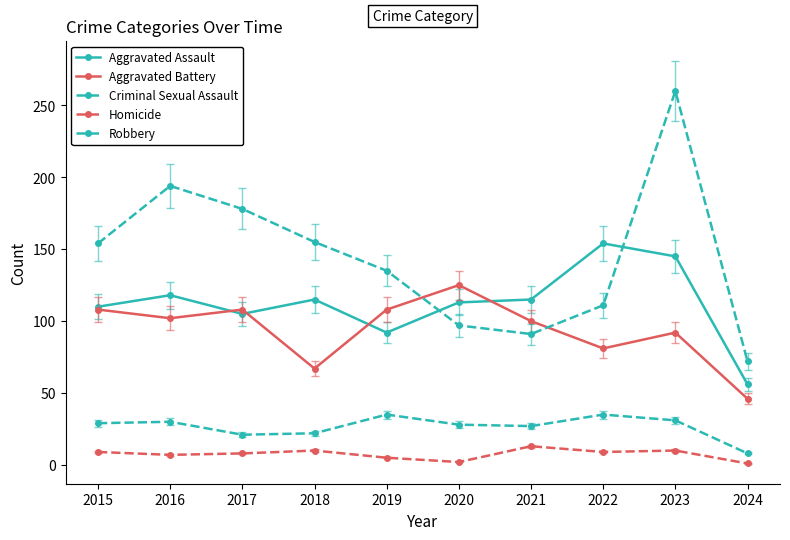

The value of Aggravated Assault at 2018 is 115. True or false?

True